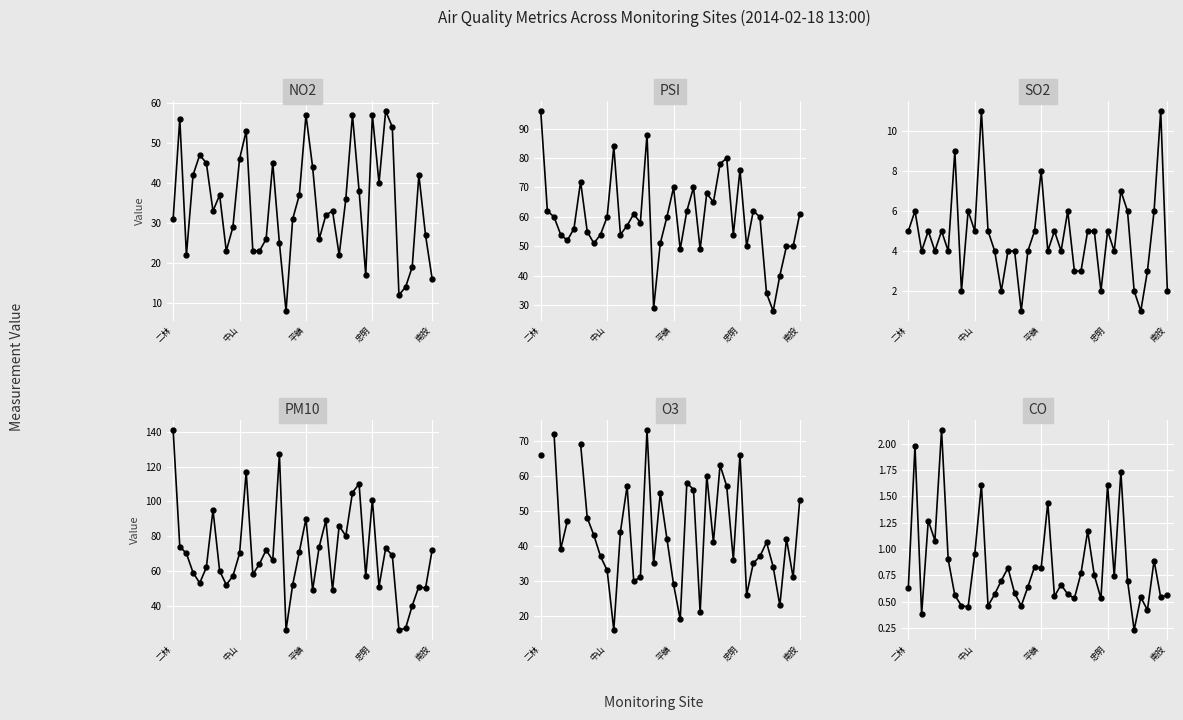

True or false: CO and NO2 cross at least once.

False